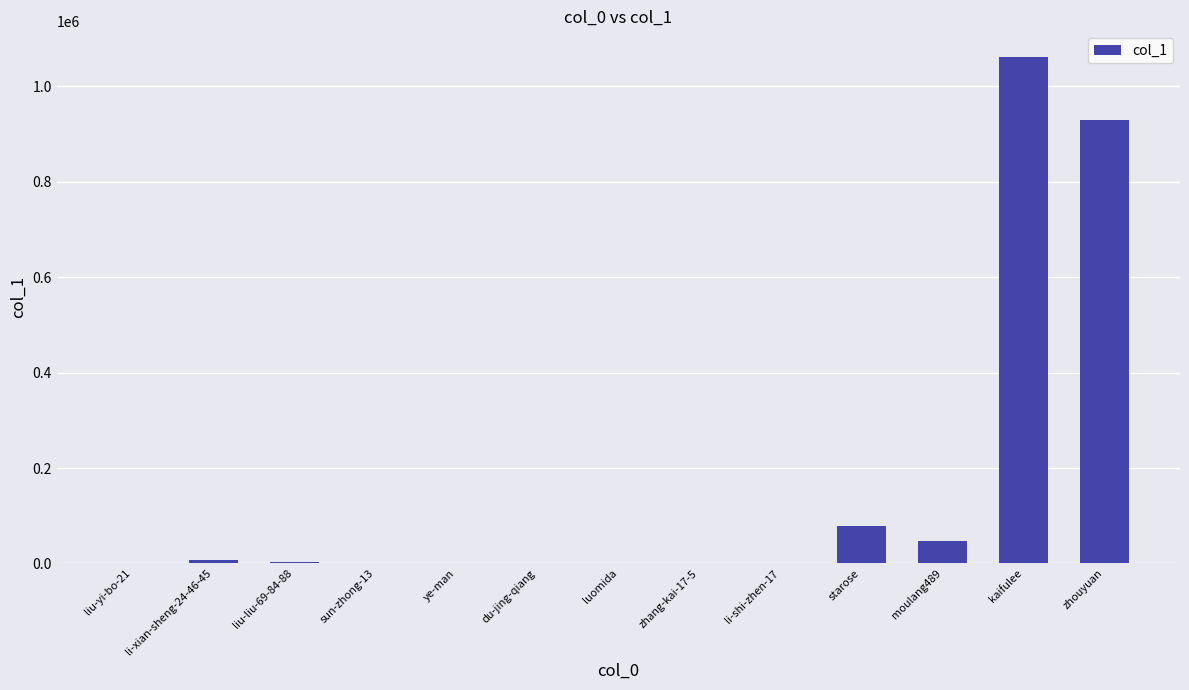

What is the greatest value displayed?

1062177